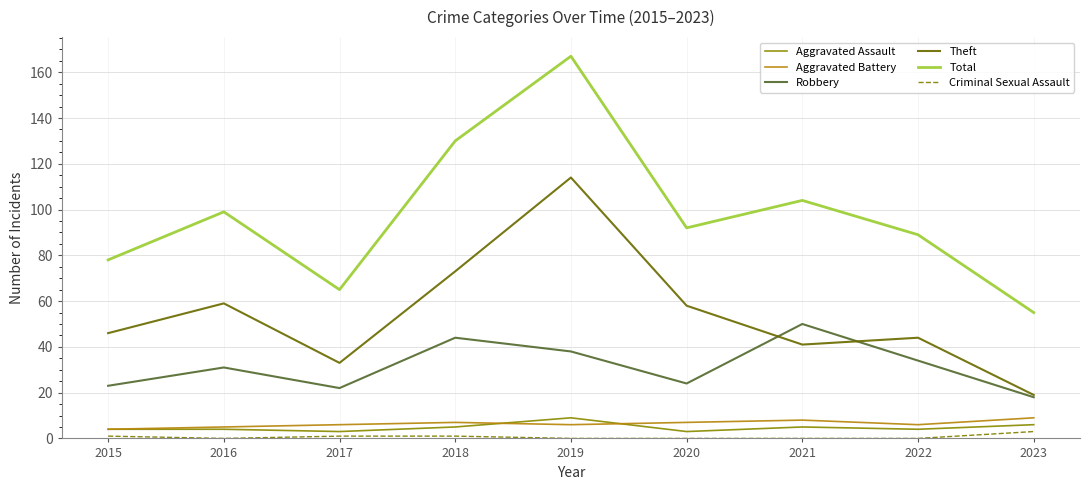

True or false: Theft and Aggravated Assault cross at least once.

False